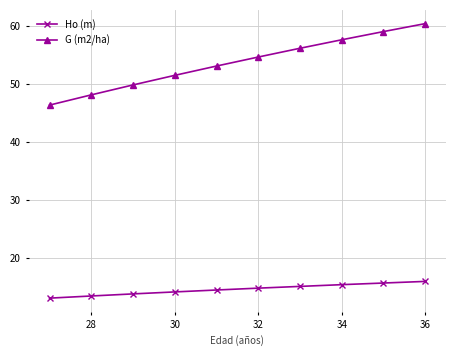

Which series has the largest total across all categories?

G (m2/ha)